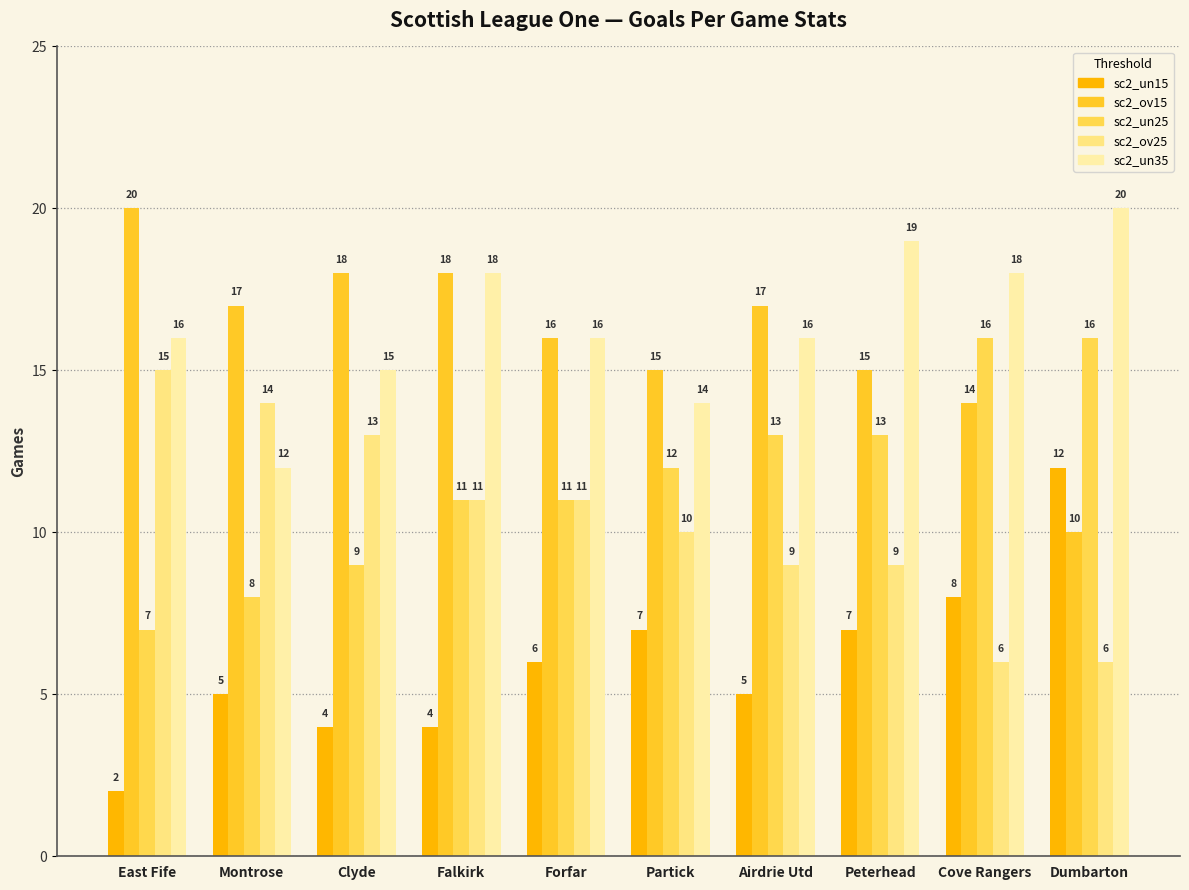

What is the label of the 6th bar from the right?

Forfar